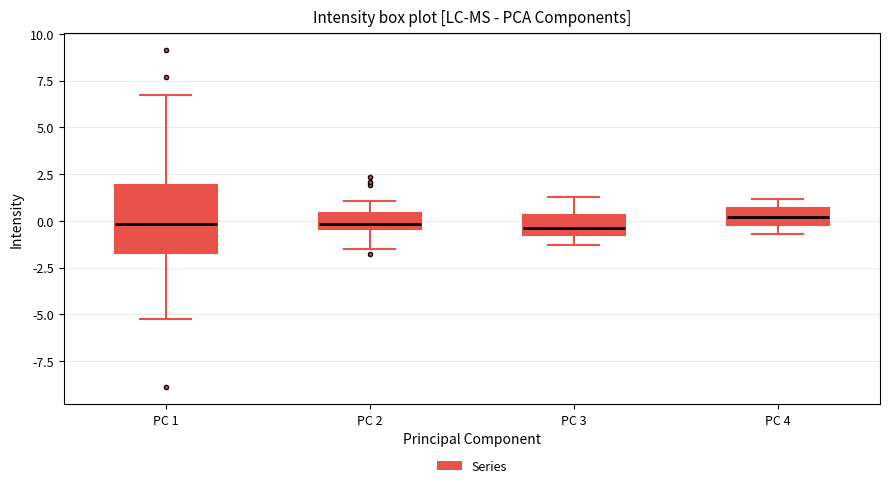

Reading left to right, transcribe this box plot: for each box, give where its median line is, the range the box spans, and where its two whiskers end, as read against the y-axis. The values are not printed on the chart, so give them approximately, as read against the axis.

PC 1: median 0.0, box -1.5 to 2.0, whiskers -5.0 to 6.5
PC 2: median 0.0, box -0.5 to 0.5, whiskers -1.5 to 1.0
PC 3: median -0.5, box -1.0 to 0.5, whiskers -1.5 to 1.5
PC 4: median 0.0 (inside the box), box 0.0 to 0.5, whiskers -0.5 to 1.0